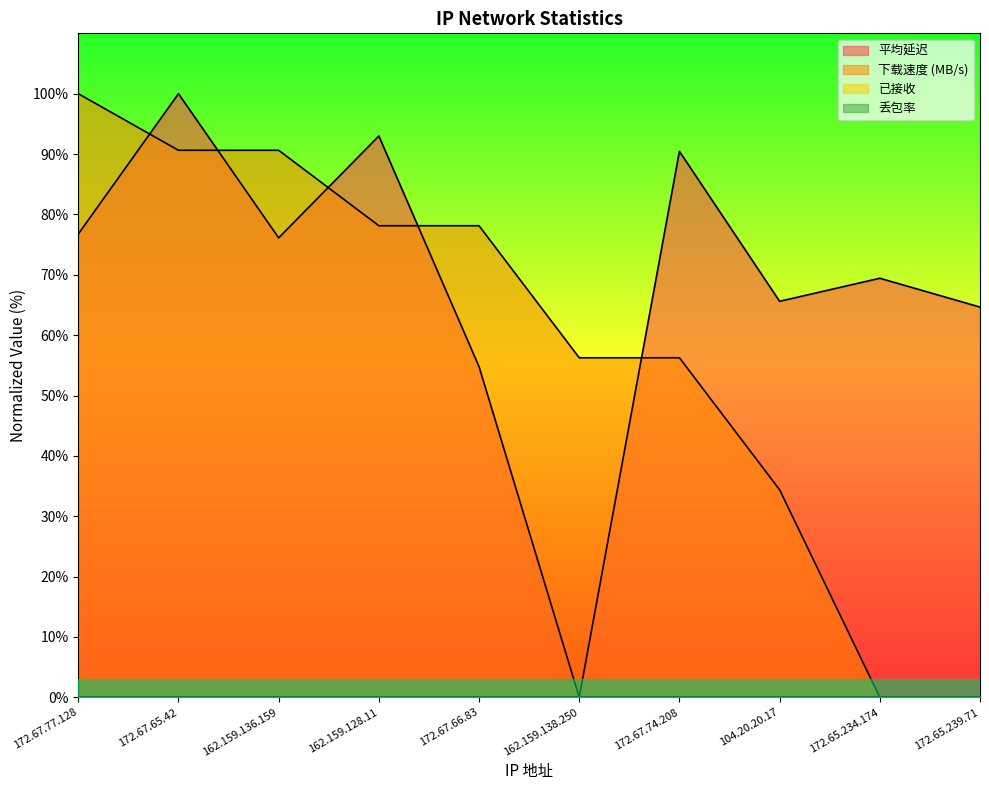

How many positive values does the 下载速度 (MB/s) series have?

8